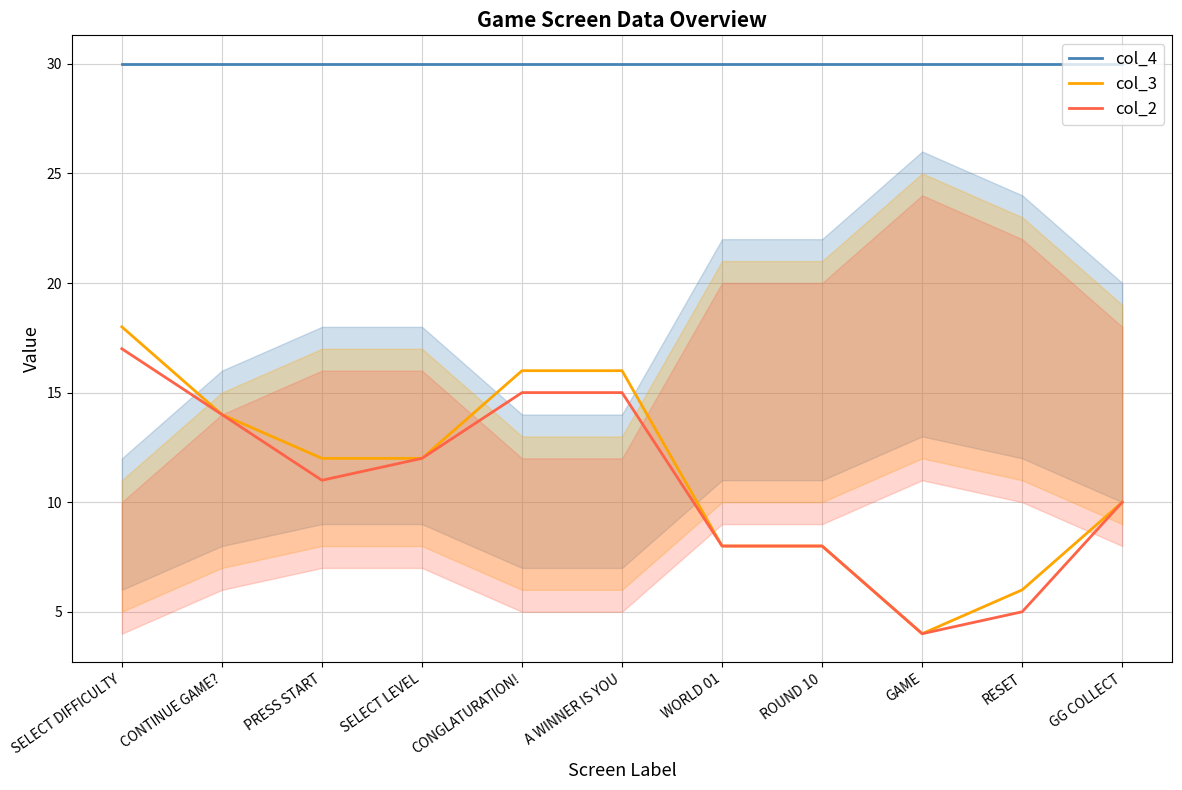

Is it true that col_2 equals 29 at SELECT DIFFICULTY?

False